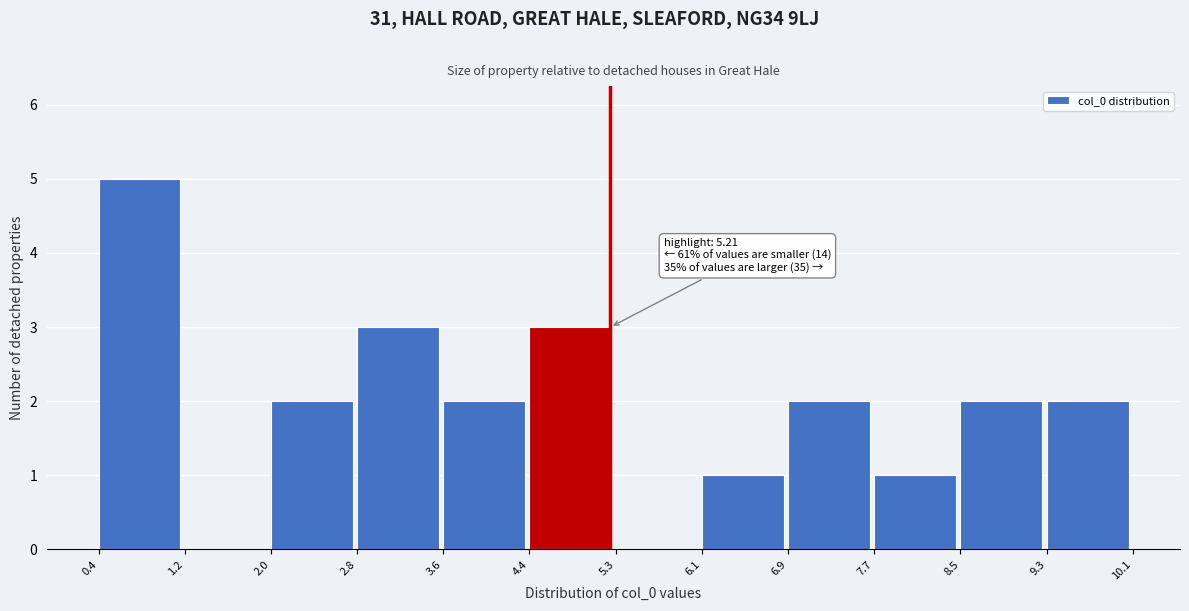

Which range on the x-axis has the tallest bar?

0.4 to 1.2